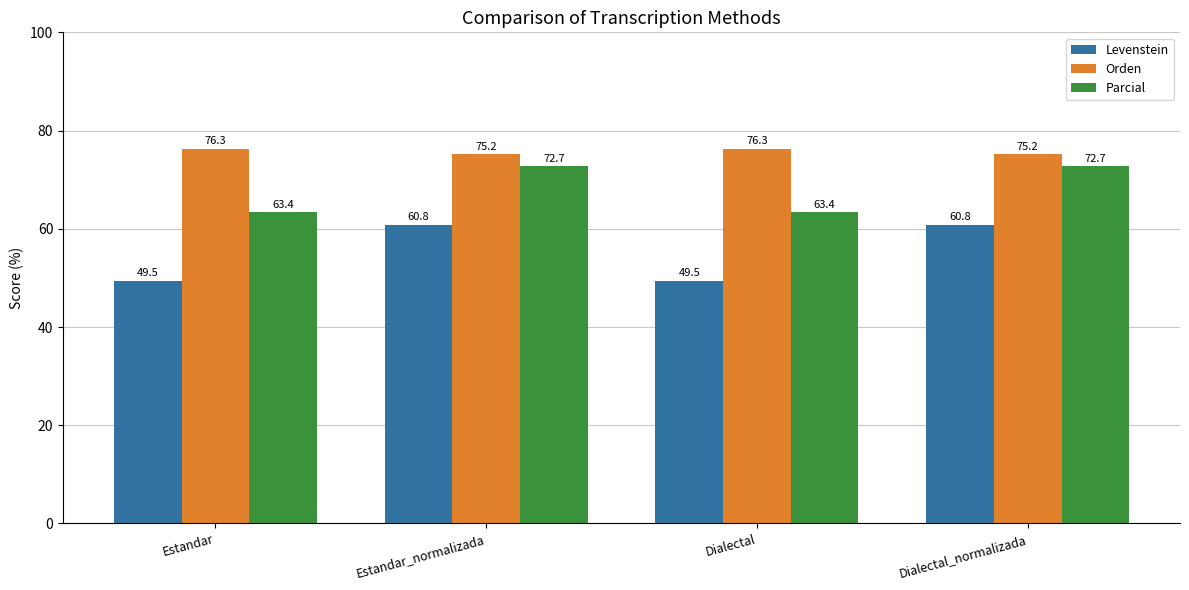

What is the greatest value displayed?

76.3